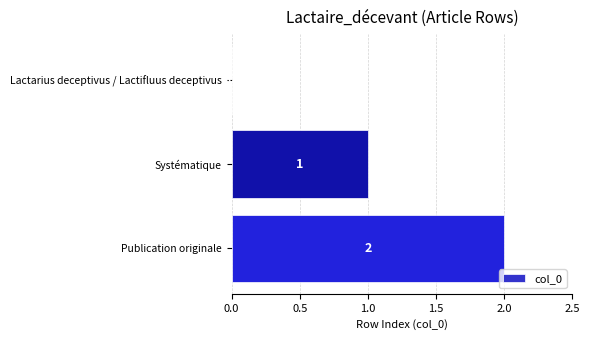

Which label corresponds to the largest value in the chart?

Publication originale